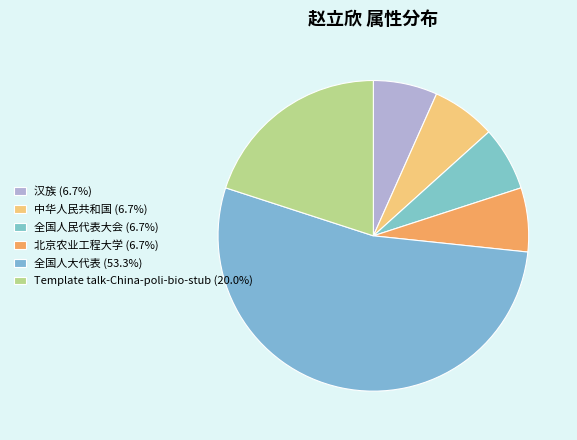

How many segments does this pie chart have?

6